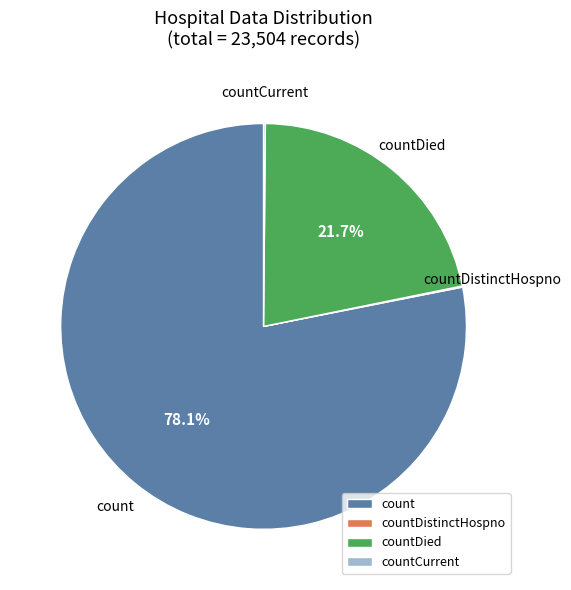

Is the sum of count and countDied greater than half?

Yes